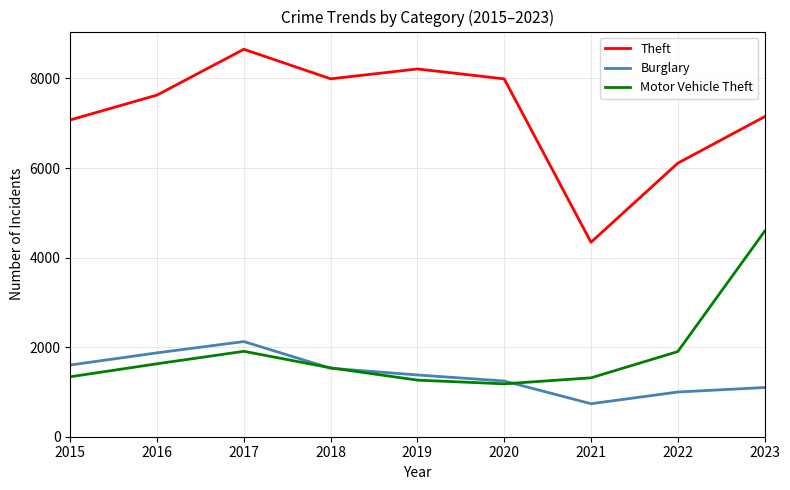

Which series ends up on top after the final intersection of Burglary and Motor Vehicle Theft?

Motor Vehicle Theft